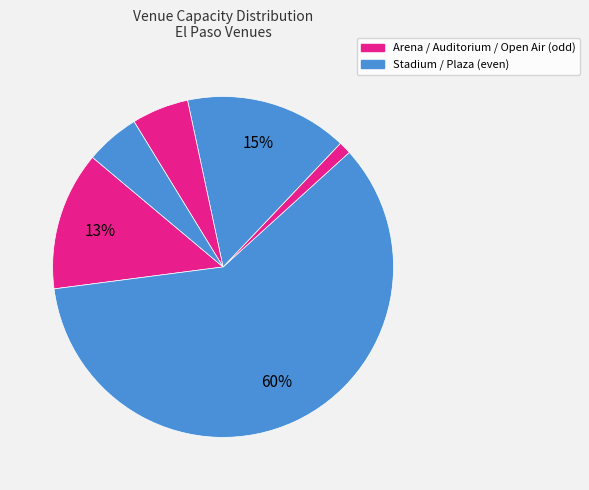

Count the number of slices in the pie.

6